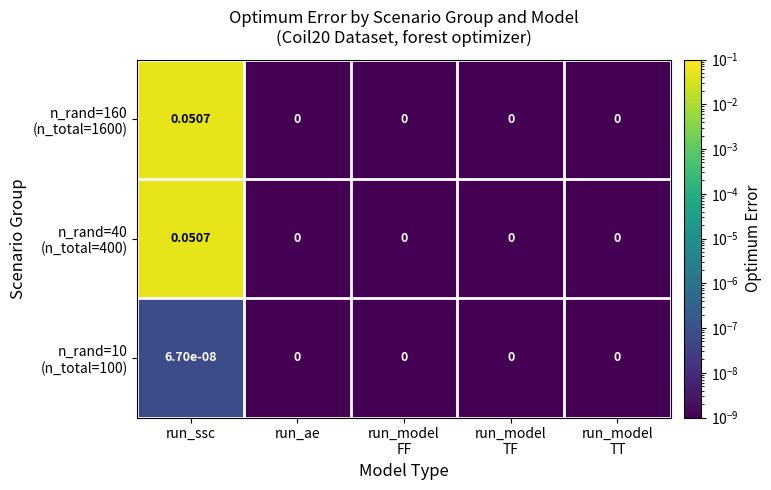

At which category is the sum across all series the highest?

run_ssc